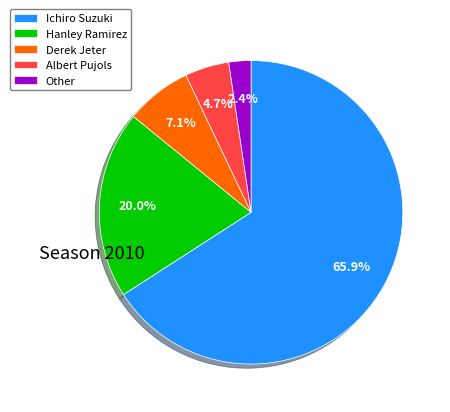

What is the smallest slice in the pie chart?

Other